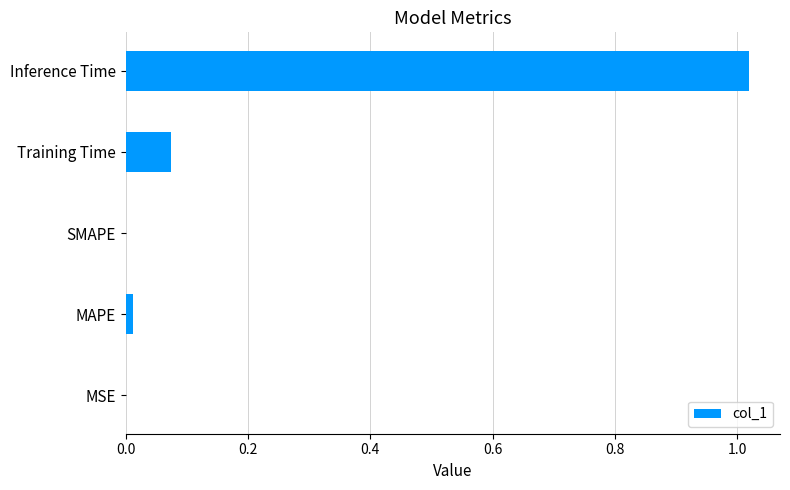

True or false: the data shows 0.0 at SMAPE.

True